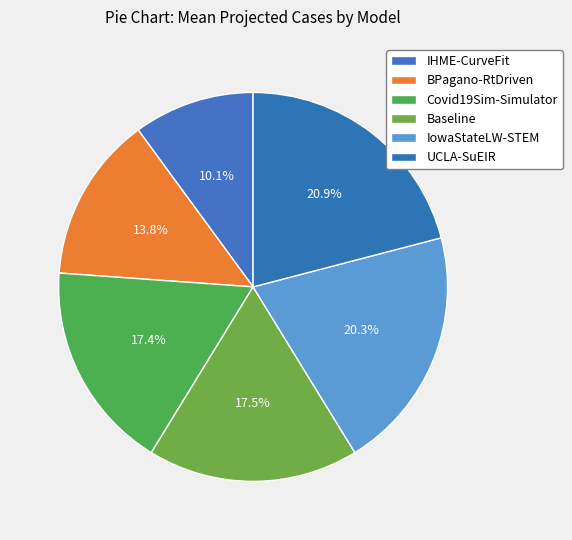

Is Baseline the majority of the pie?

No